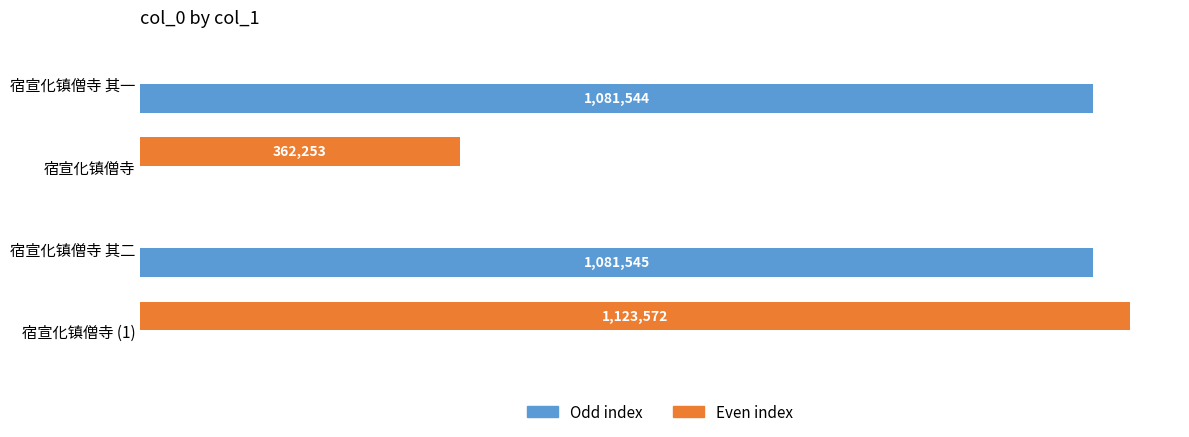

Reading right to left, extract all data points from this chart.

col_0 (odd index): 0	1081545	0	1081544
col_0 (even index): 1123572	0	362253	0